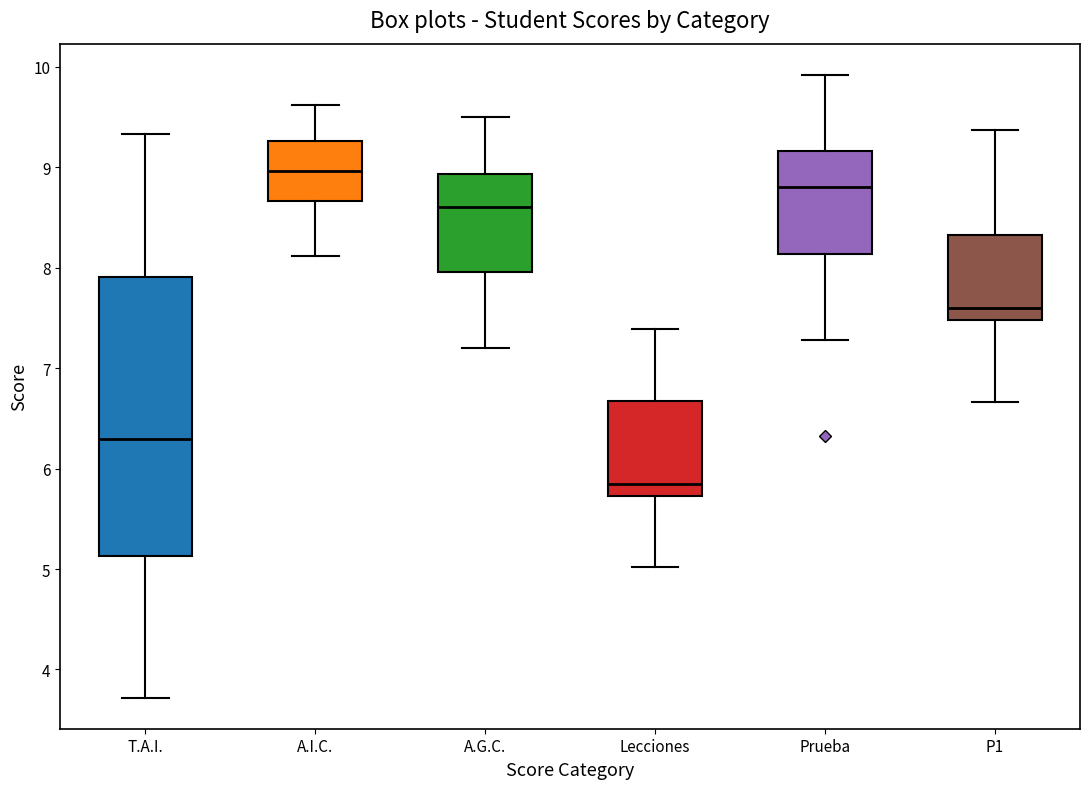

Which box is the tallest, from its lower edge to its upper edge?

T.A.I.